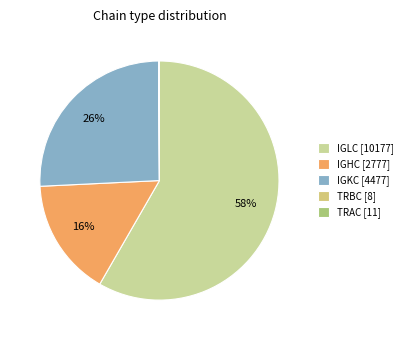

Is there a majority slice in this chart?

Yes